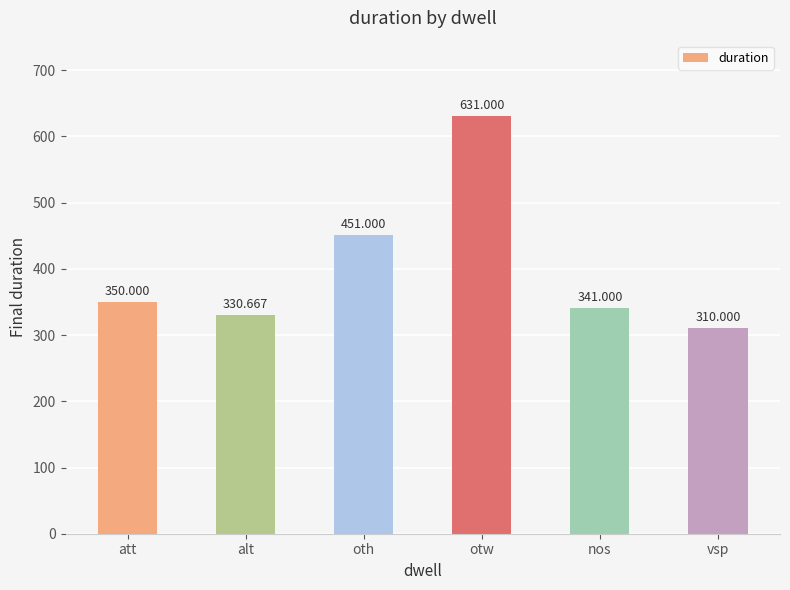

What is the label of the 6th bar from the right?

att